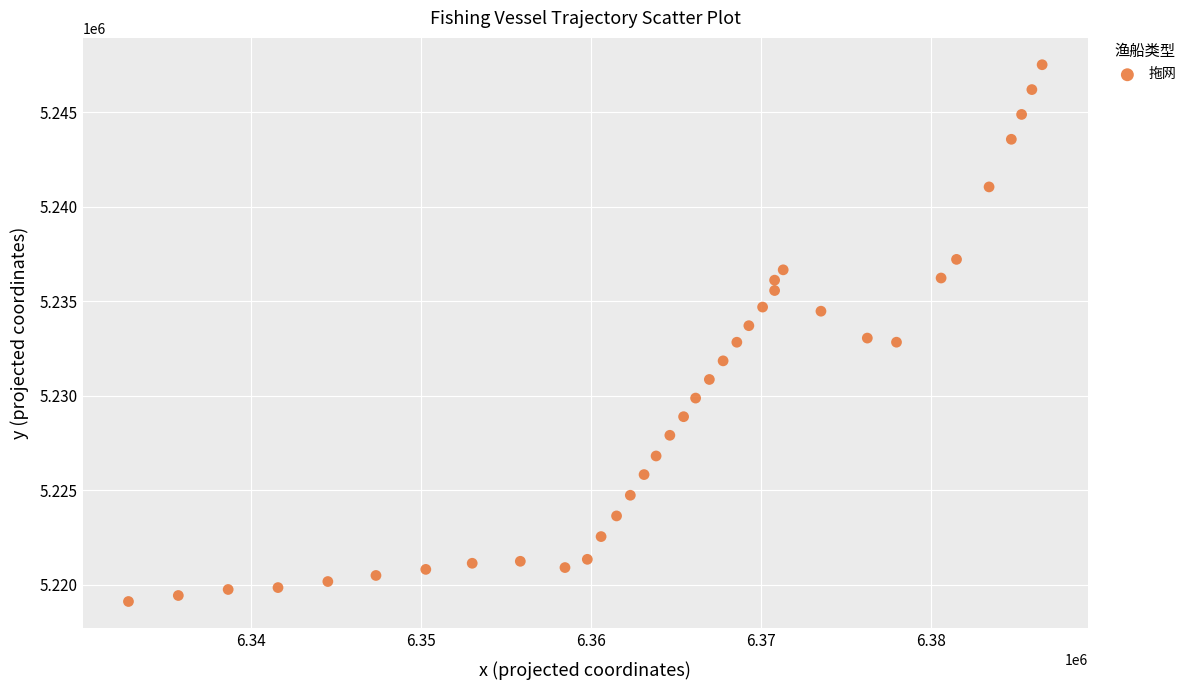

What is the range of X values (max minus min)?

53761.0